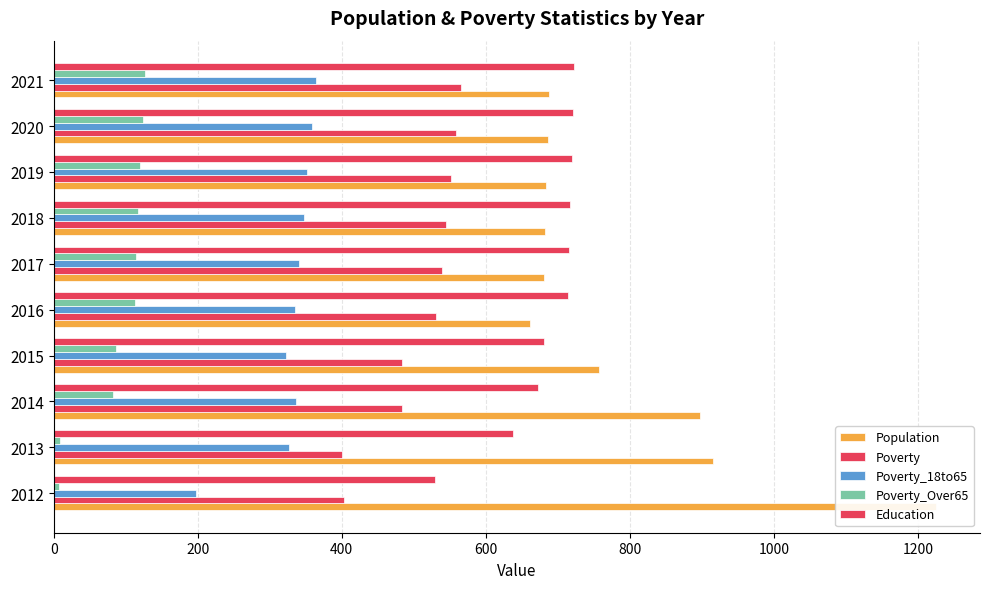

Which series has the largest range (max minus min)?

Population